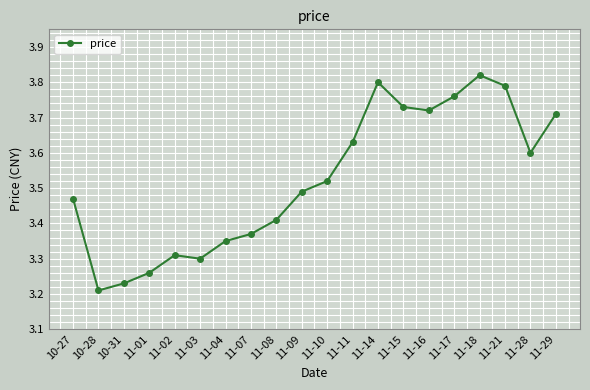

The value at 11-03 is 3.3. True or false?

True